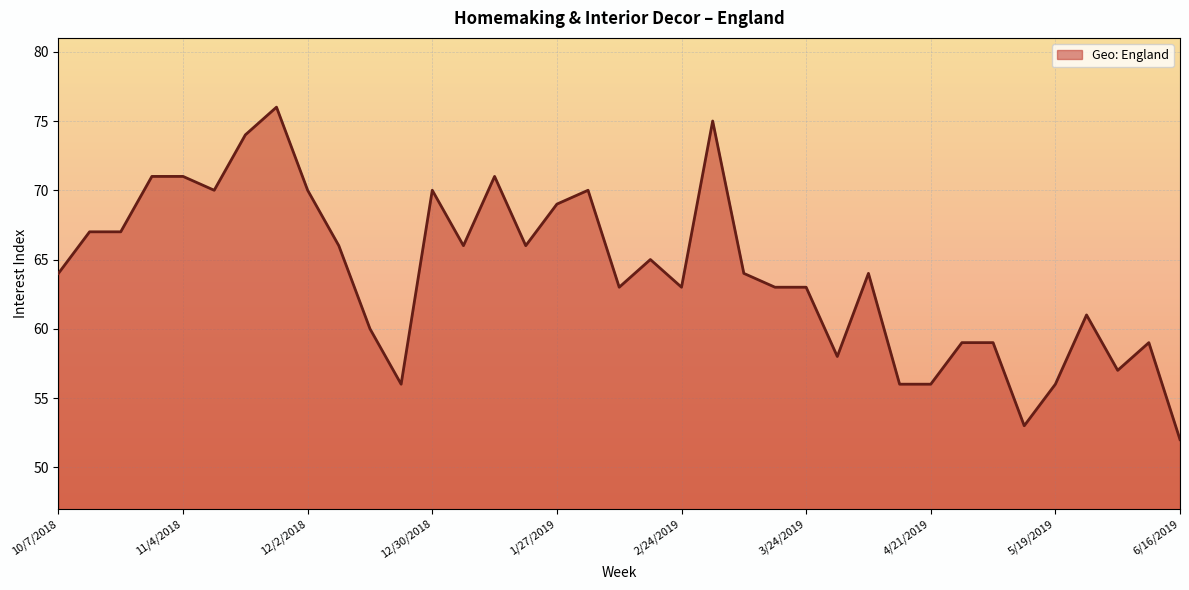

What is the minimum value shown in the chart?

52